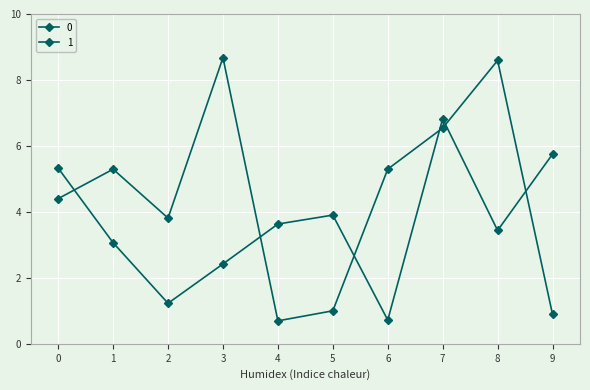

Is this an area chart (filled region under the line)?

No